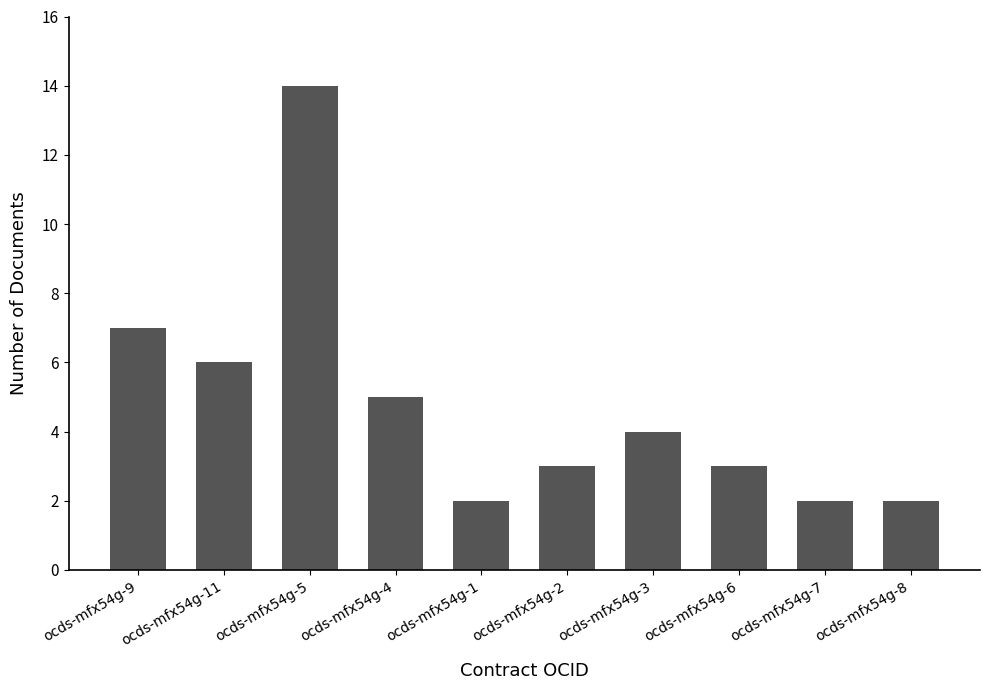

True or false: the data shows 2 at ocds-mfx54g-7.

True